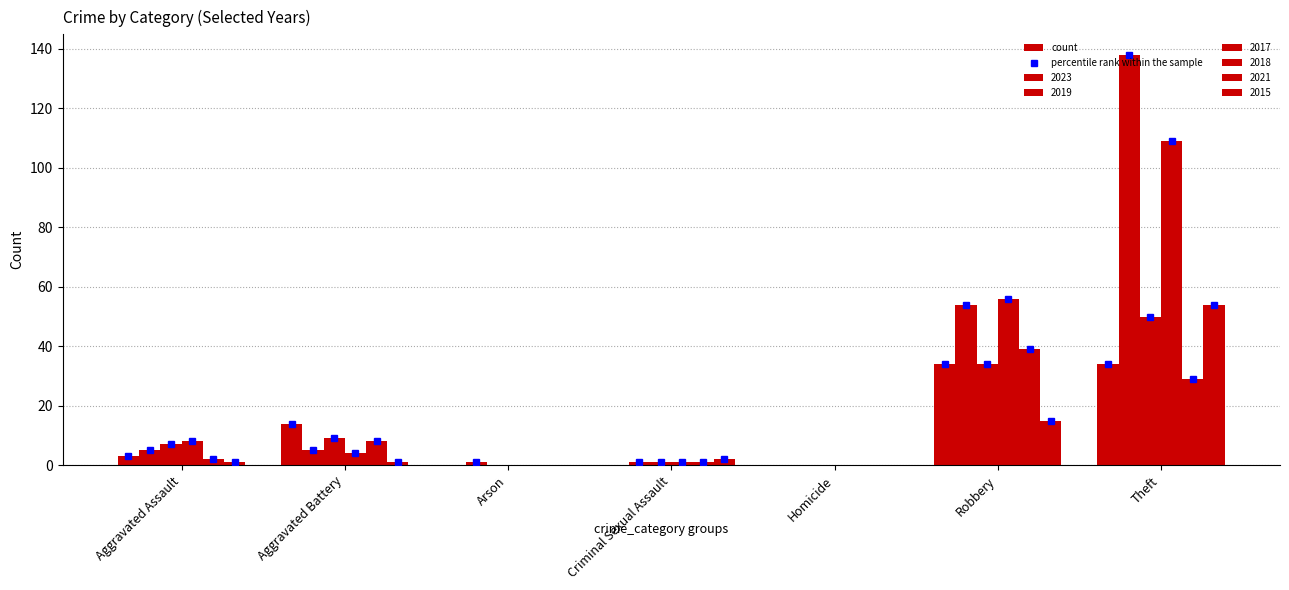

Reading right to left, list all the values displayed in this chart.

2023: Theft=34	Robbery=34	Homicide=0	Criminal Sexual Assault=0	Arson=0	Aggravated Battery=14	Aggravated Assault=3
2019: Theft=138	Robbery=54	Homicide=0	Criminal Sexual Assault=1	Arson=1	Aggravated Battery=5	Aggravated Assault=5
2017: Theft=50	Robbery=34	Homicide=0	Criminal Sexual Assault=1	Arson=0	Aggravated Battery=9	Aggravated Assault=7
2018: Theft=109	Robbery=56	Homicide=0	Criminal Sexual Assault=1	Arson=0	Aggravated Battery=4	Aggravated Assault=8
2021: Theft=29	Robbery=39	Homicide=0	Criminal Sexual Assault=1	Arson=0	Aggravated Battery=8	Aggravated Assault=2
2015: Theft=54	Robbery=15	Homicide=0	Criminal Sexual Assault=2	Arson=0	Aggravated Battery=1	Aggravated Assault=1